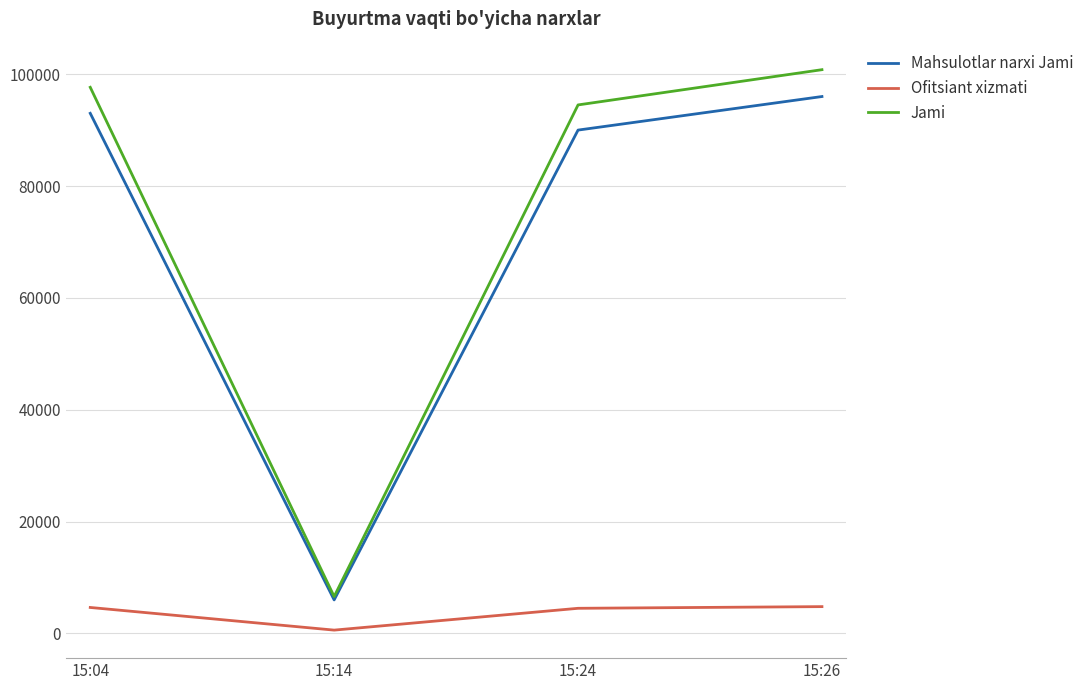

Between 15:14 and 15:26, which series saw the biggest shift?

Jami